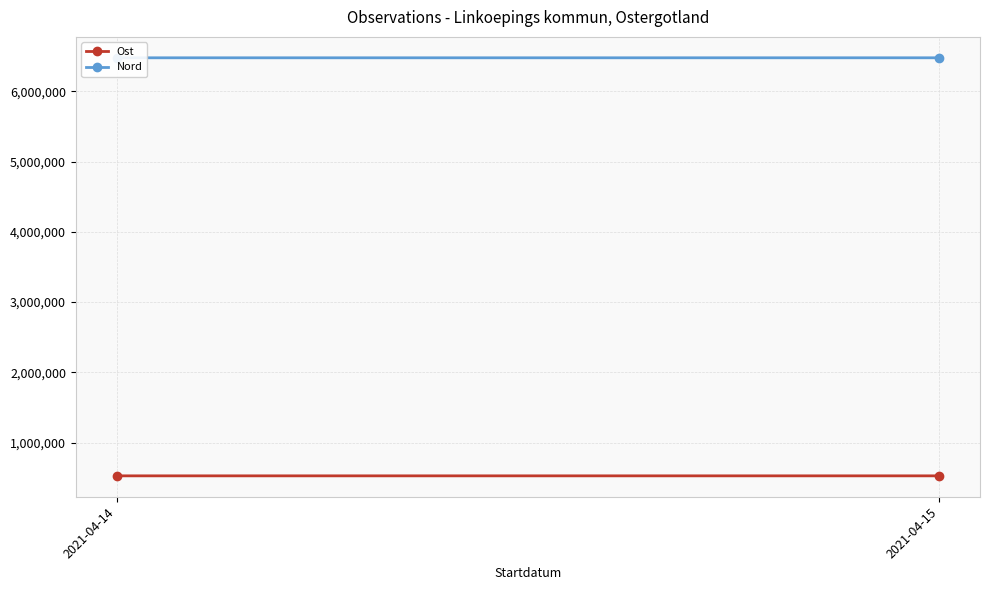

How many lines are shown in the chart?

2